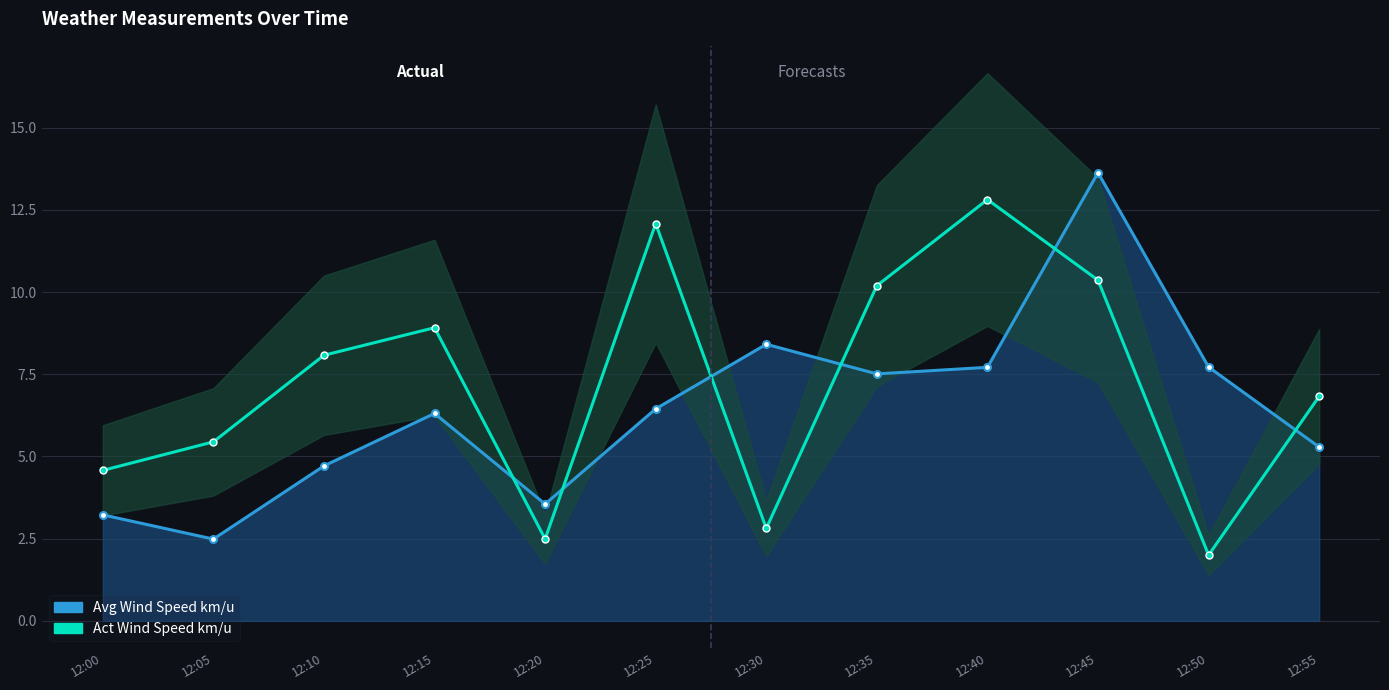

What are all the series names shown in the legend?

Avg Wind Speed km/u, Act Wind Speed km/u